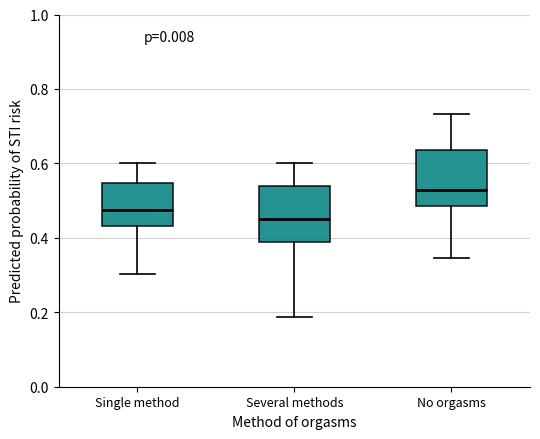

Reading left to right, read every box against the y-axis: the position of its median line, the range the box covers, and the ends of its whiskers. The values are not printed on the chart, so give them approximately, as read against the axis.

Single method: median 0.48, box 0.44 to 0.54, whiskers 0.30 to 0.60
Several methods: median 0.46, box 0.38 to 0.54, whiskers 0.18 to 0.60
No orgasms: median 0.52, box 0.48 to 0.64, whiskers 0.34 to 0.74